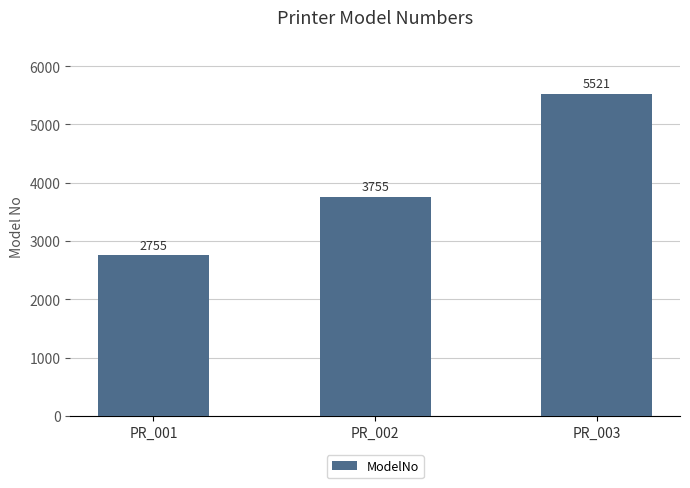

Reading left to right, list all the values displayed in this chart.

PR_001=2755	PR_002=3755	PR_003=5521